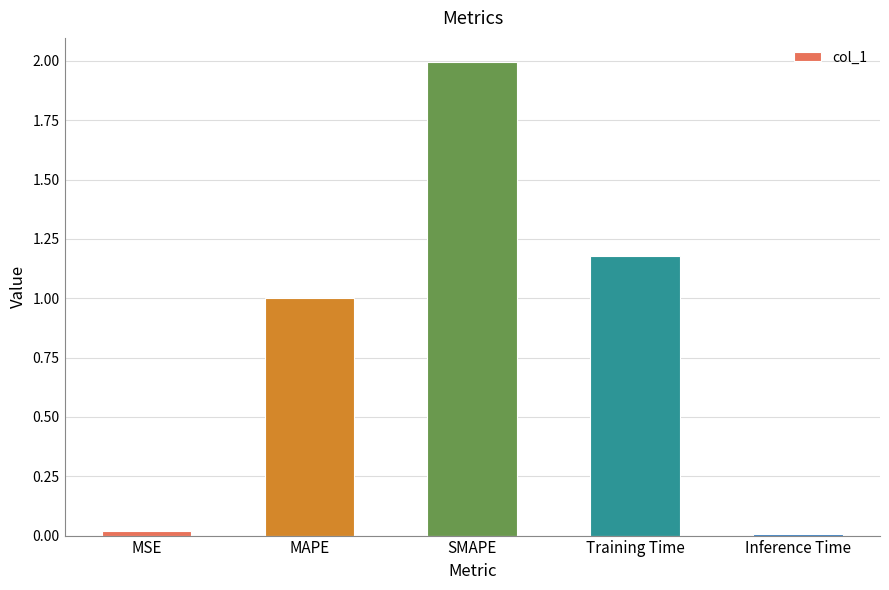

The value at SMAPE is 2.0. True or false?

True